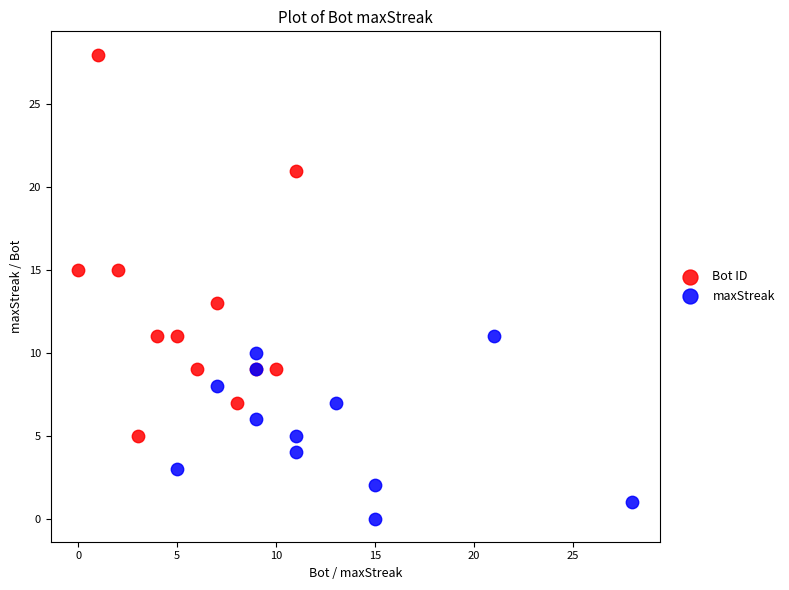

Which series has the largest Y range (max minus min)?

Bot ID